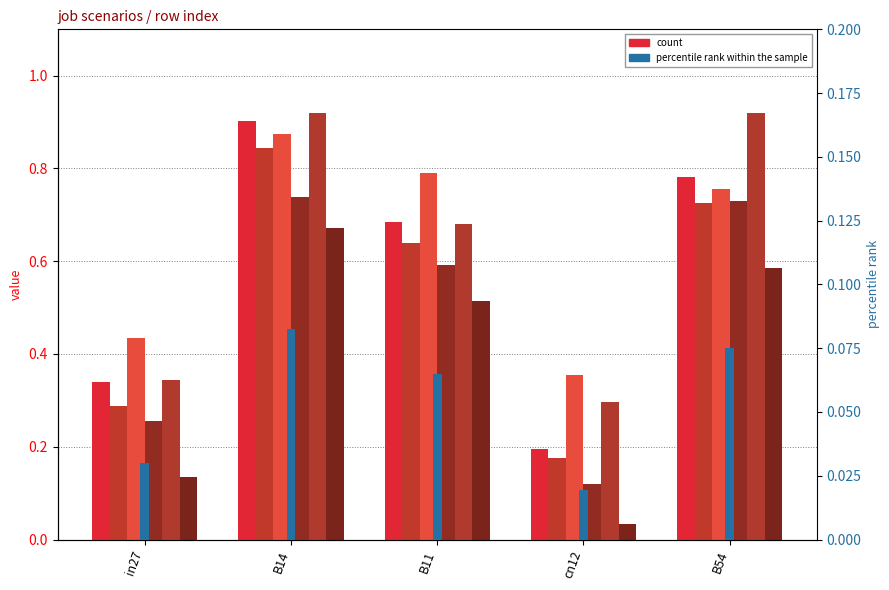

At how many categories does at least one series exceed 0?

5